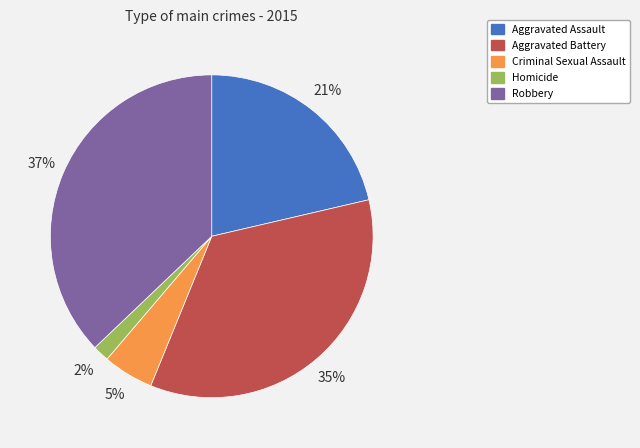

Is Robbery the majority of the pie?

No